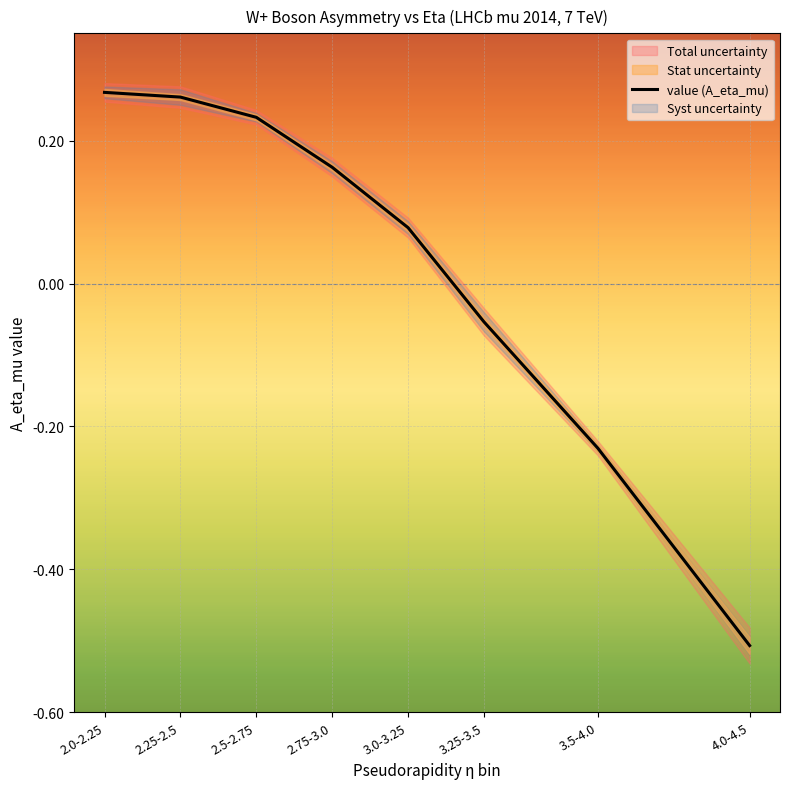

Rank the categories by value from lowest to highest.

4.0-4.5, 3.5-4.0, 3.25-3.5, 3.0-3.25, 2.75-3.0, 2.5-2.75, 2.25-2.5, 2.0-2.25